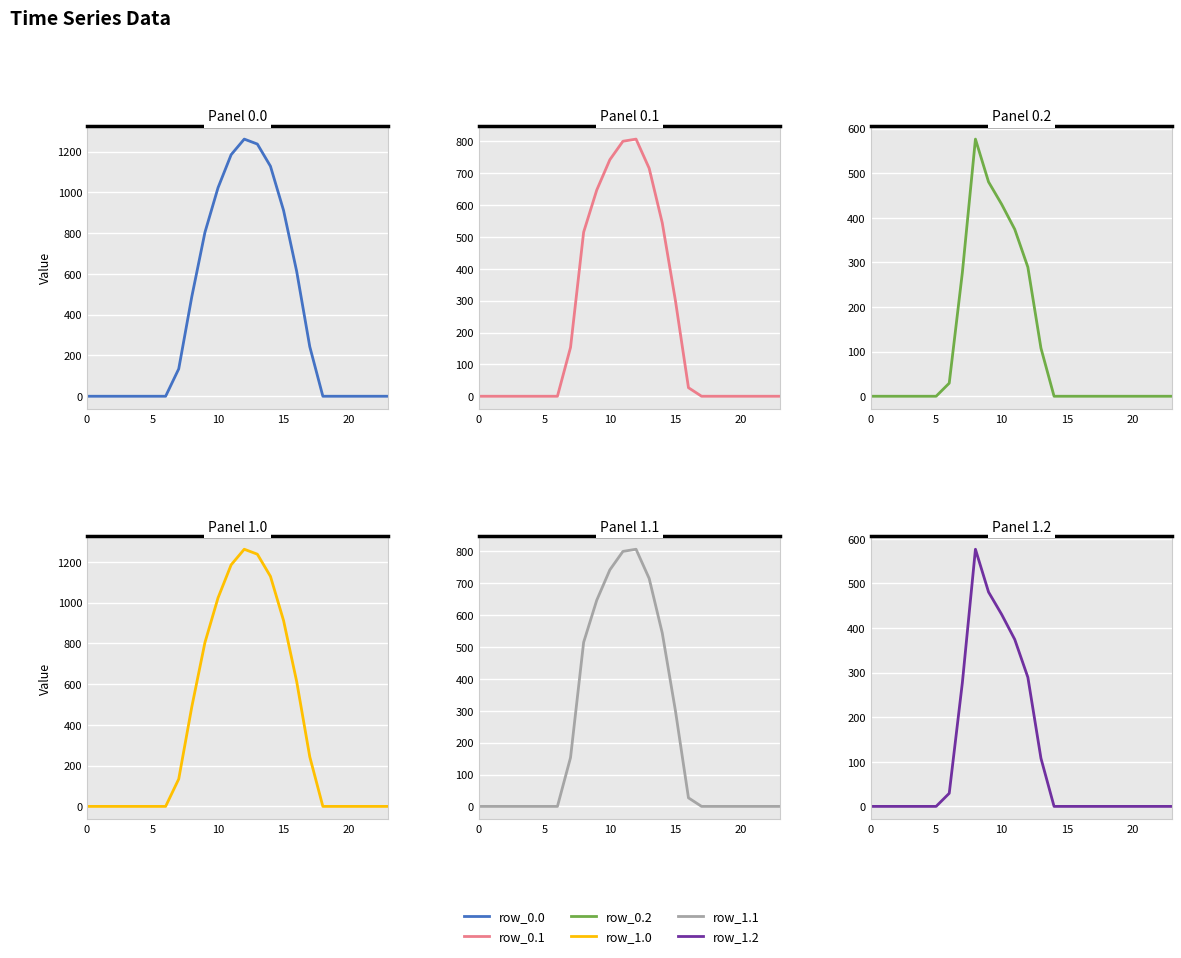

What is the value of the row_0.0 point at the 10th from the left?

804.0